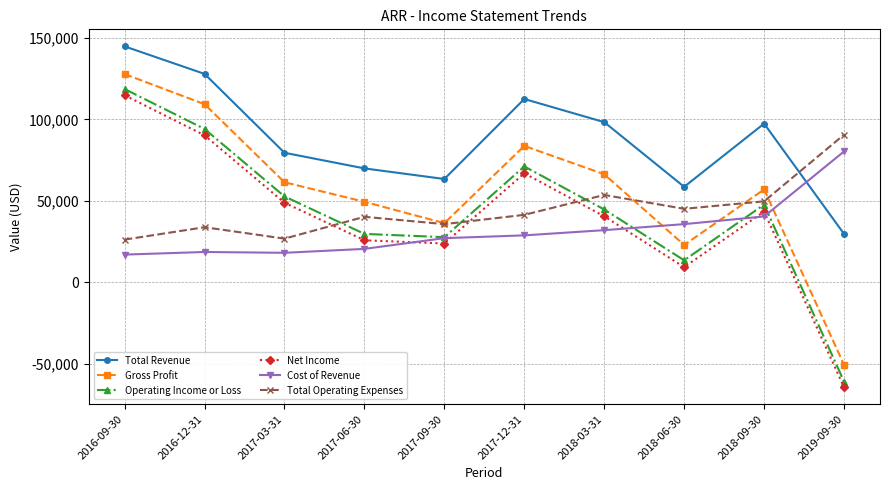

What position from the left is 2019-09-30?

10